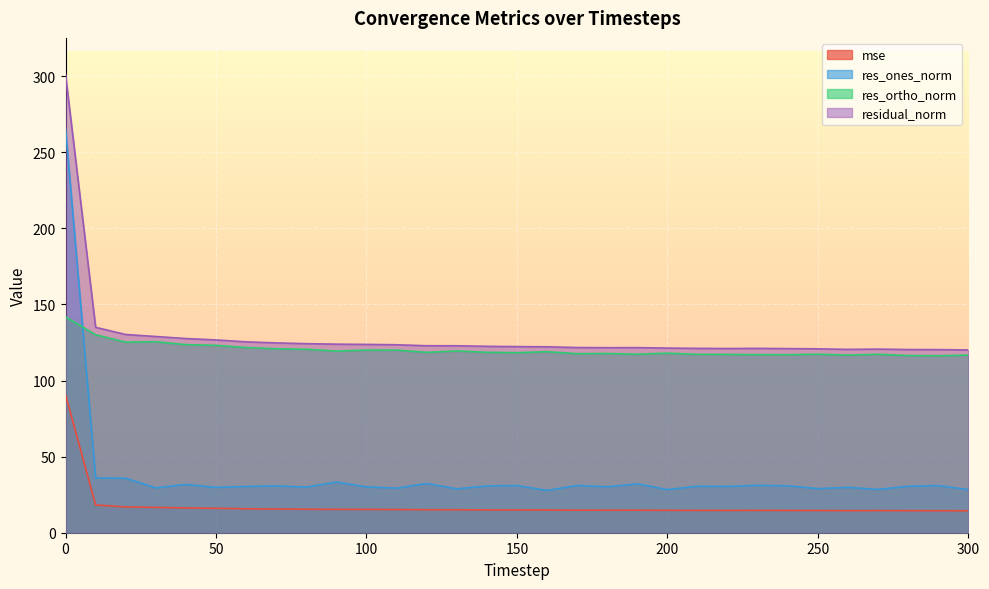

What is the value of the mse point at the 13th from the left?

15.1